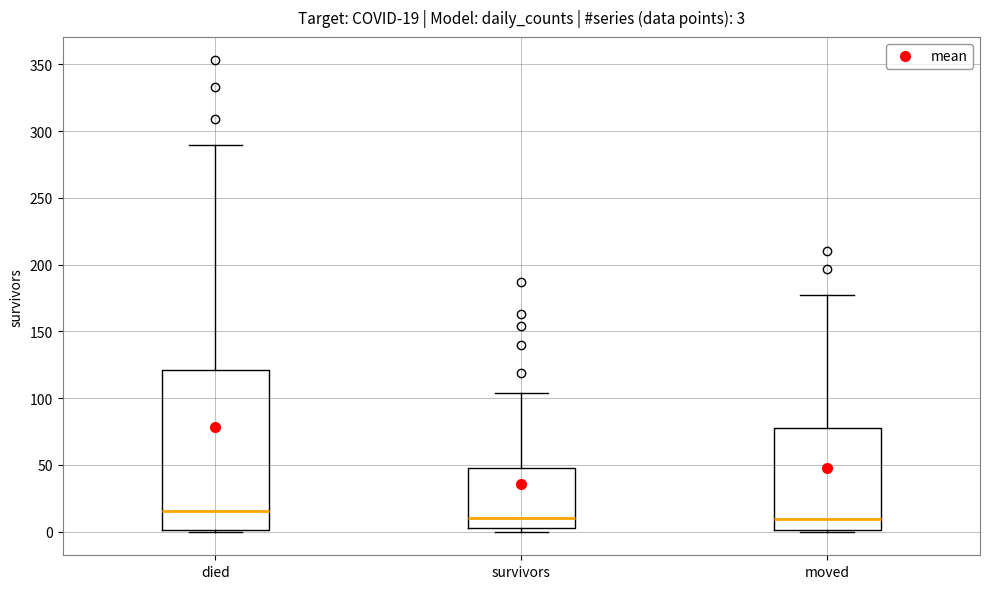

Which box is the tallest, from its lower edge to its upper edge?

died